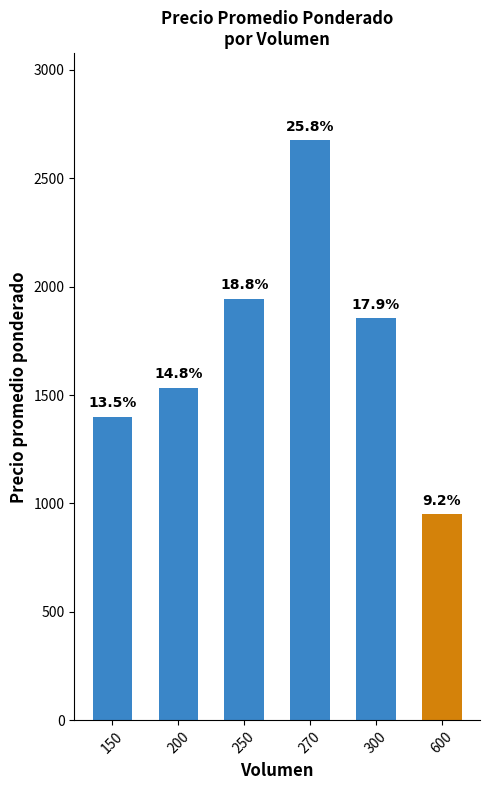

At which category does the chart reach its peak across all series?

270